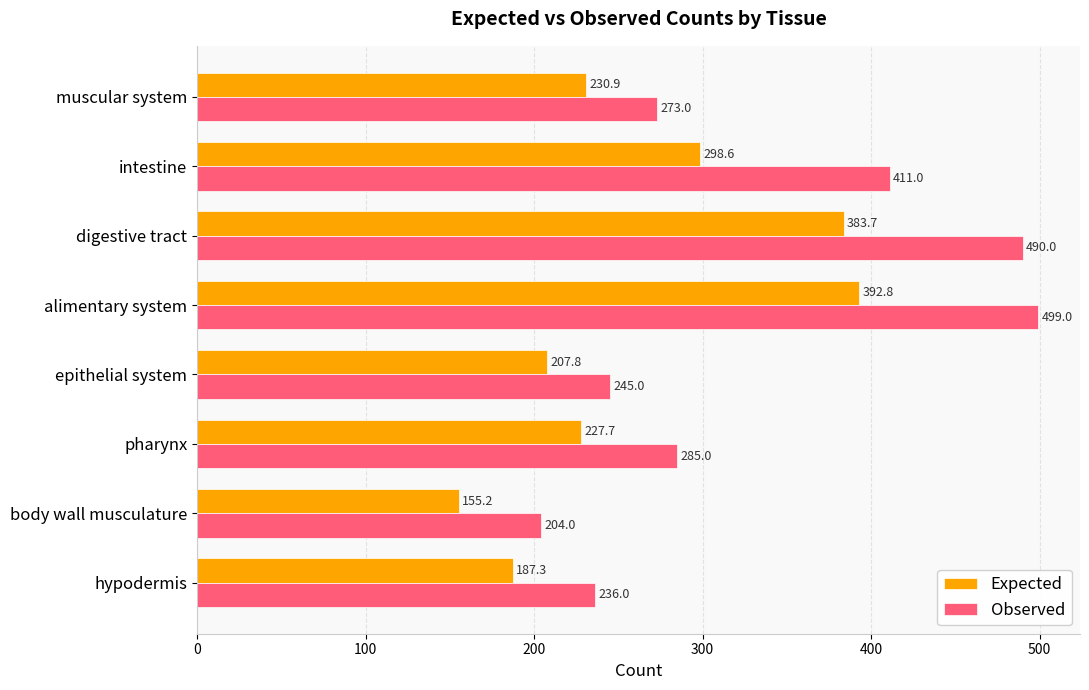

At which category does the chart reach its minimum across all series?

body wall musculature